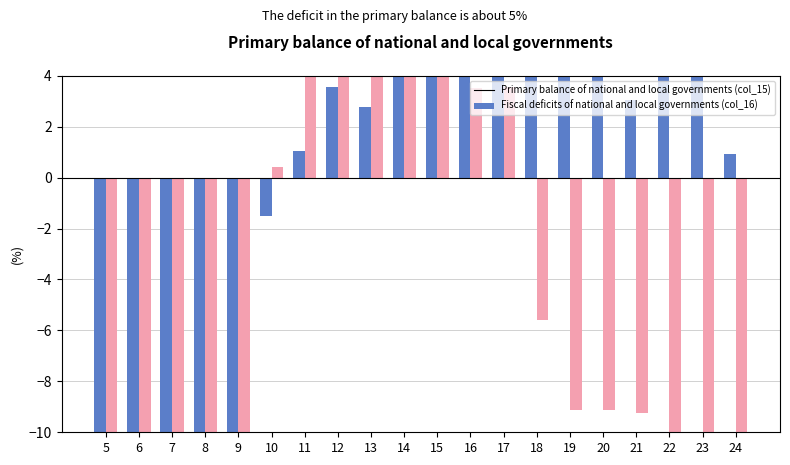

What is the smallest value displayed?

-10.0